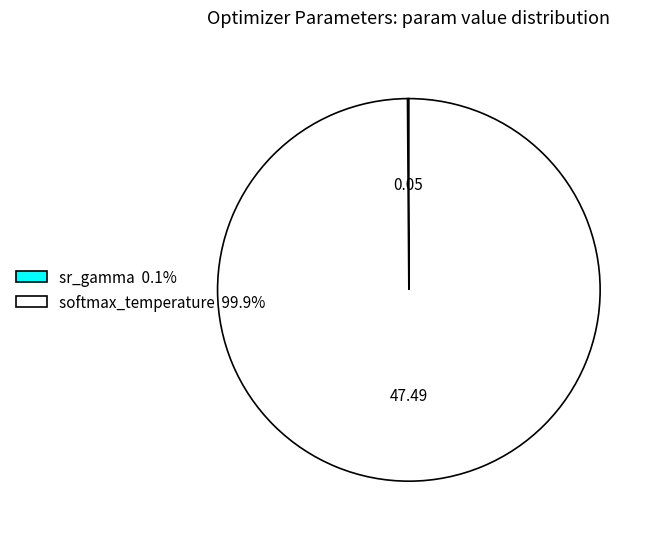

Does softmax_temperature 99.9% account for over 50% of the chart?

Yes